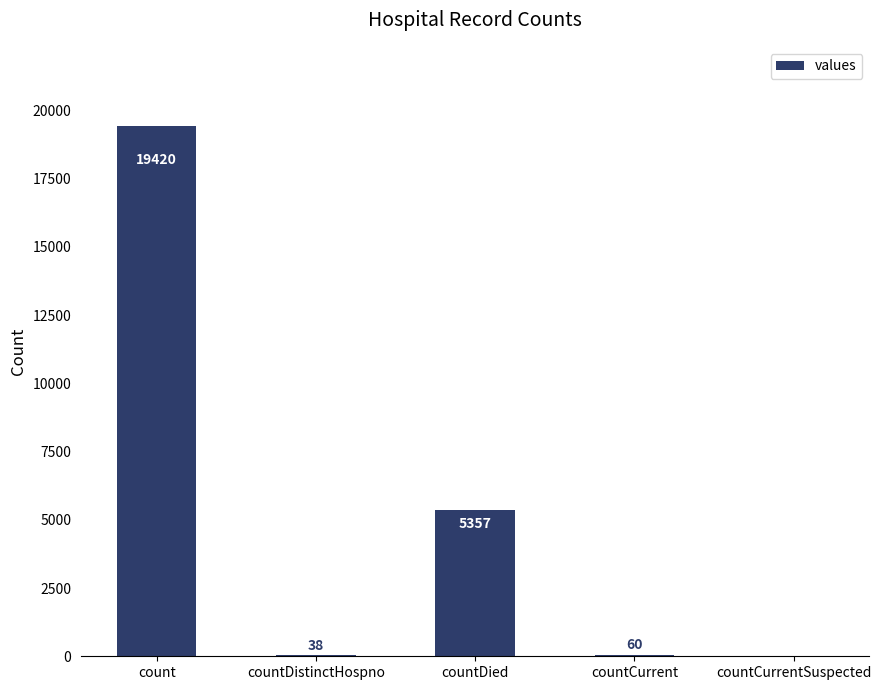

Is it true that the value at countCurrent is 60?

True